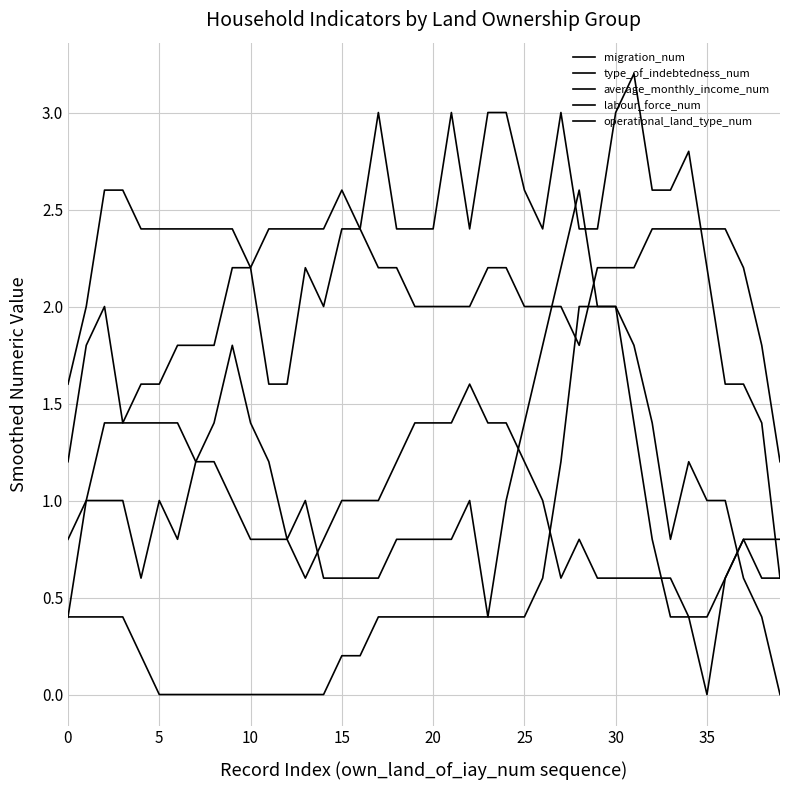

How many lines are shown in the chart?

5